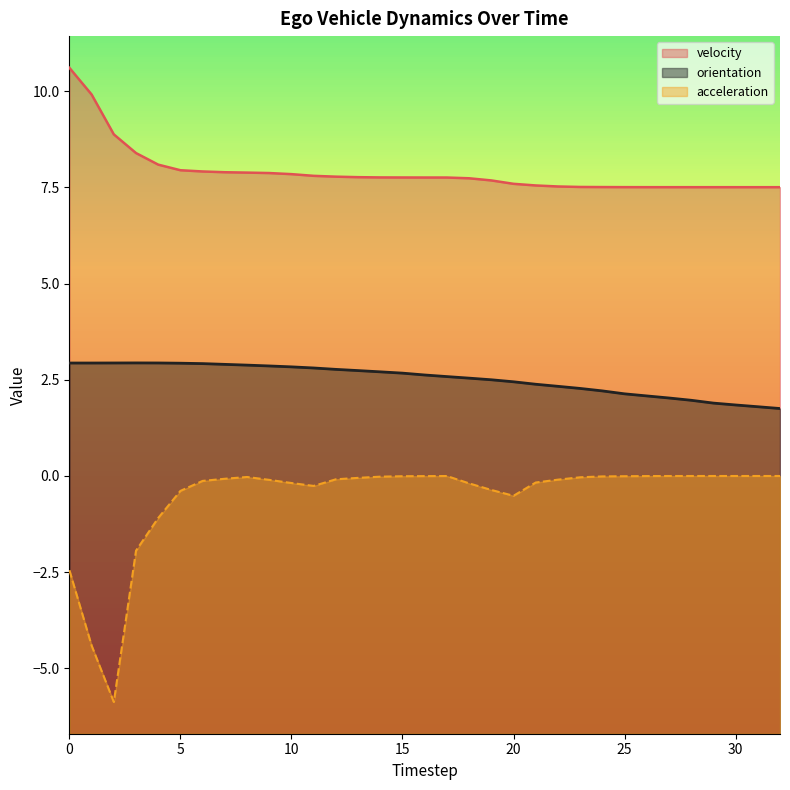

How many lines are shown in the chart?

3